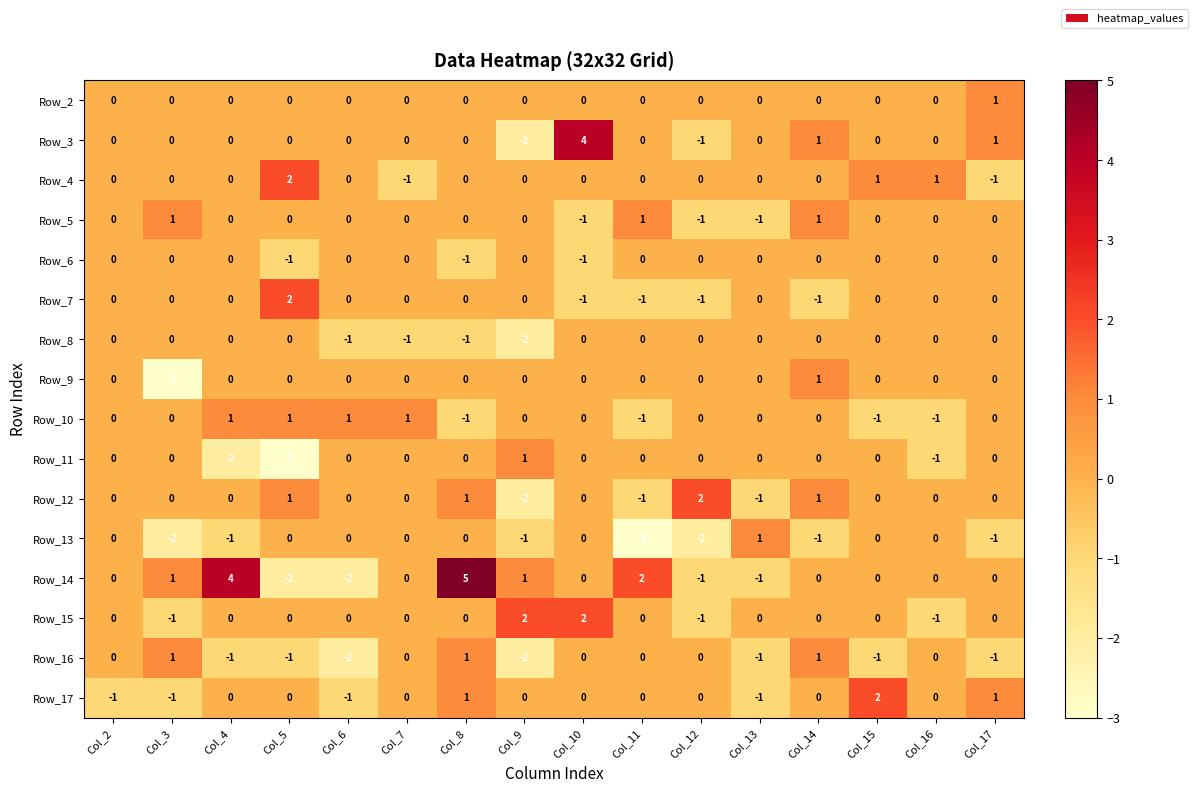

The Row_9 series shows 0 at Col_9. True or false?

True